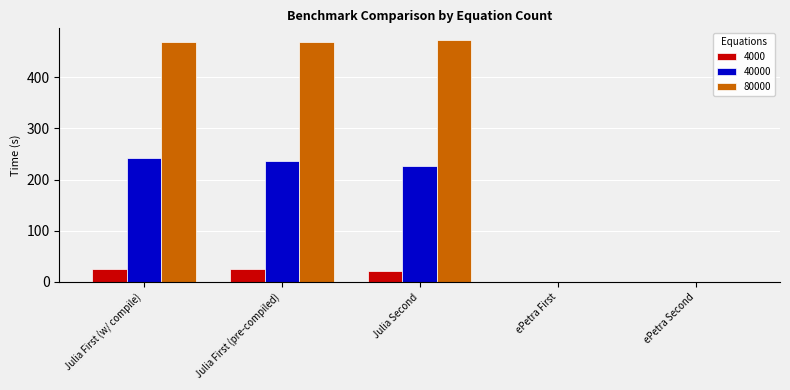

What is the sum of all 80000 values?

1411.6